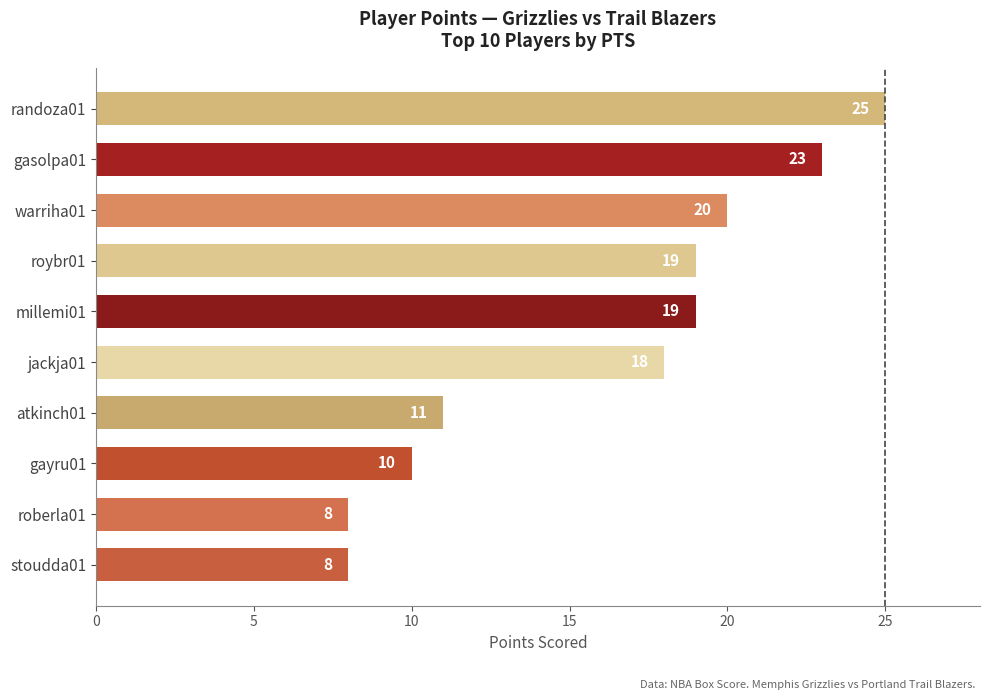

What value does the data have at atkinch01?

11